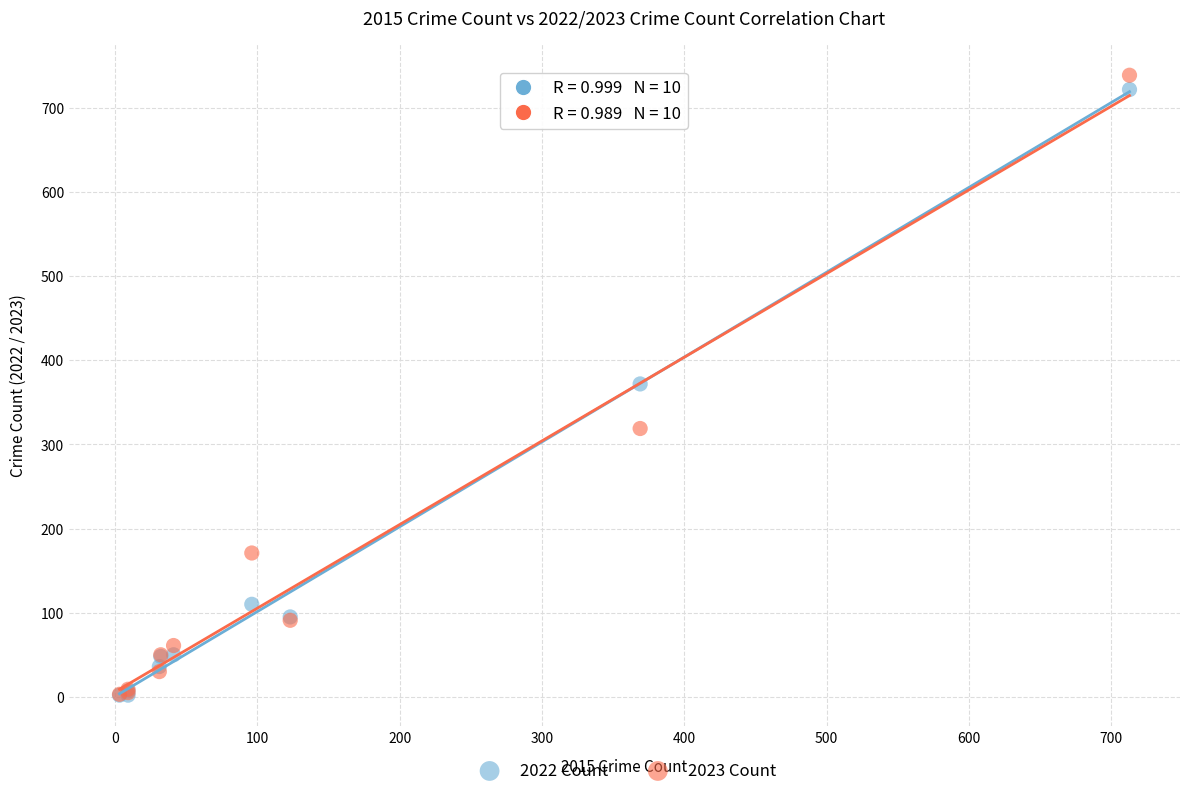

What are all the series names shown in the legend?

2022 Count, 2023 Count